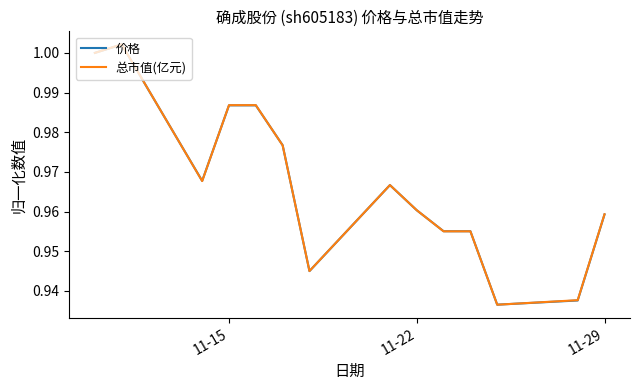

What is the difference between the maximum and second lowest values in the 总市值(亿元) series?

0.1